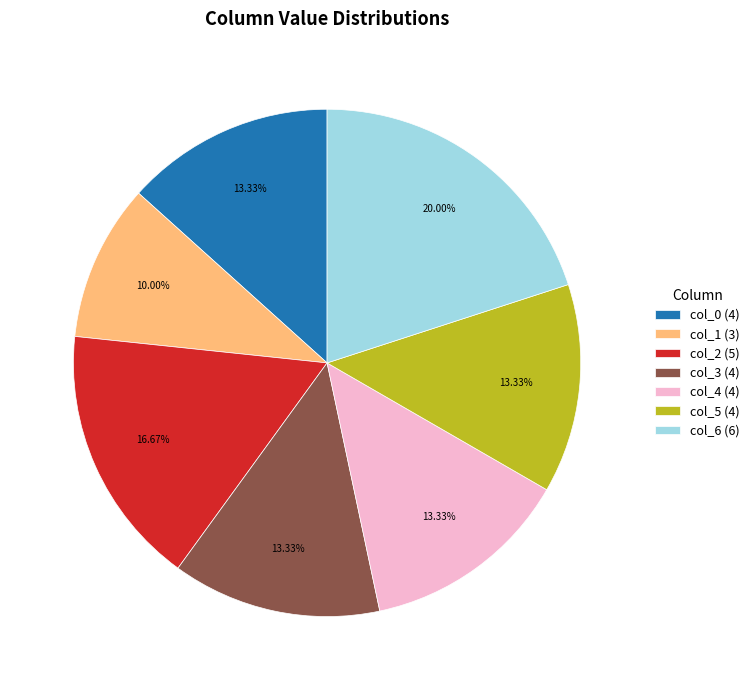

Does col_0 (4) represent more than half of the total?

No